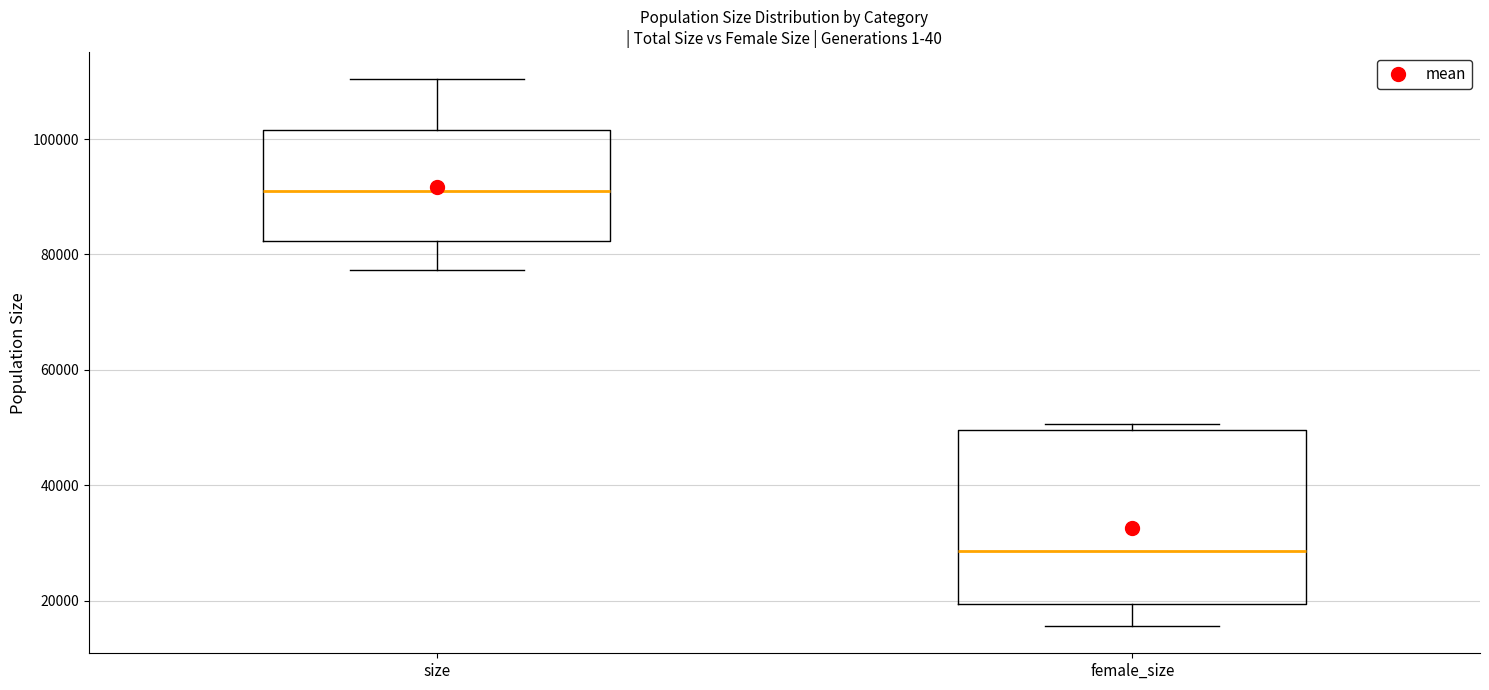

Which box's median line is the highest?

size